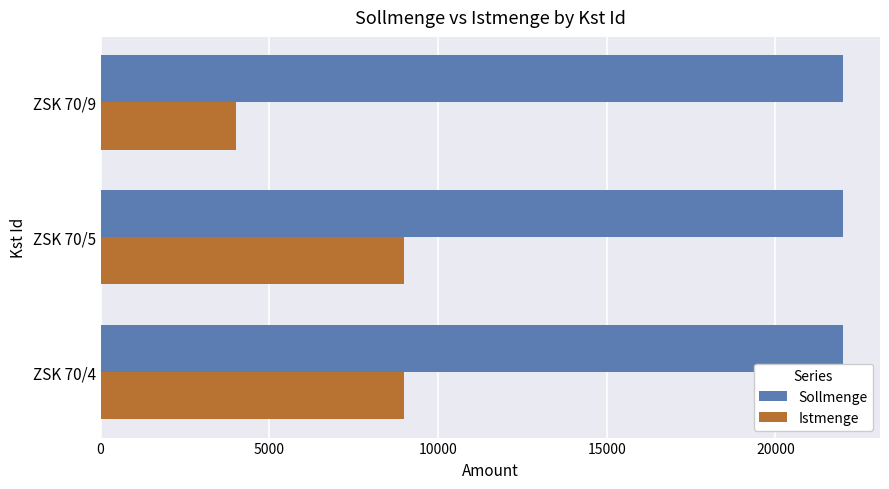

What is the approximate value of Sollmenge at ZSK 70/4?

22000